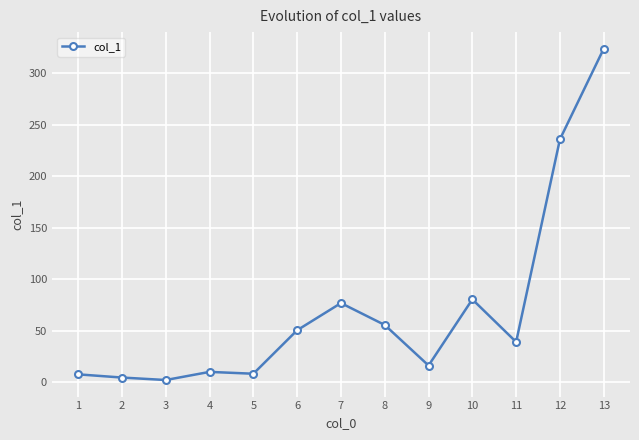

What is the change in value from 7 to 11?

-37.8